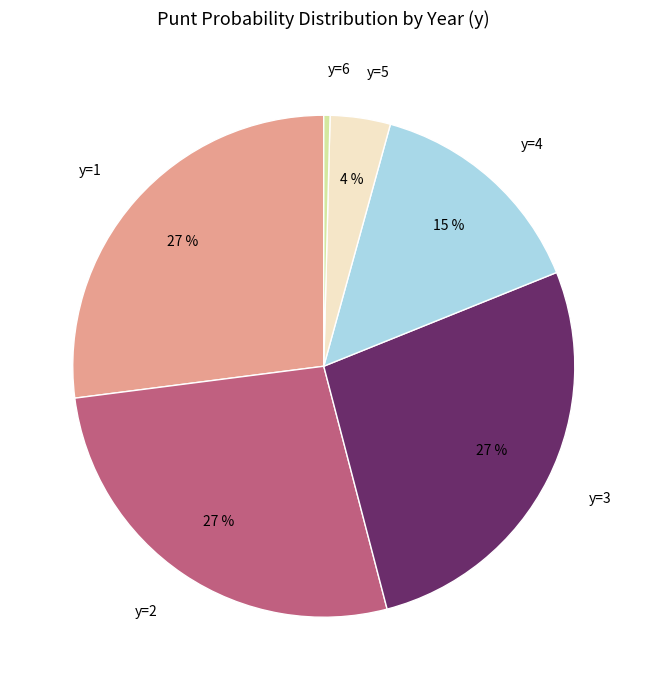

To the nearest percent, what is the difference between the largest and smallest slice percentages?

27%